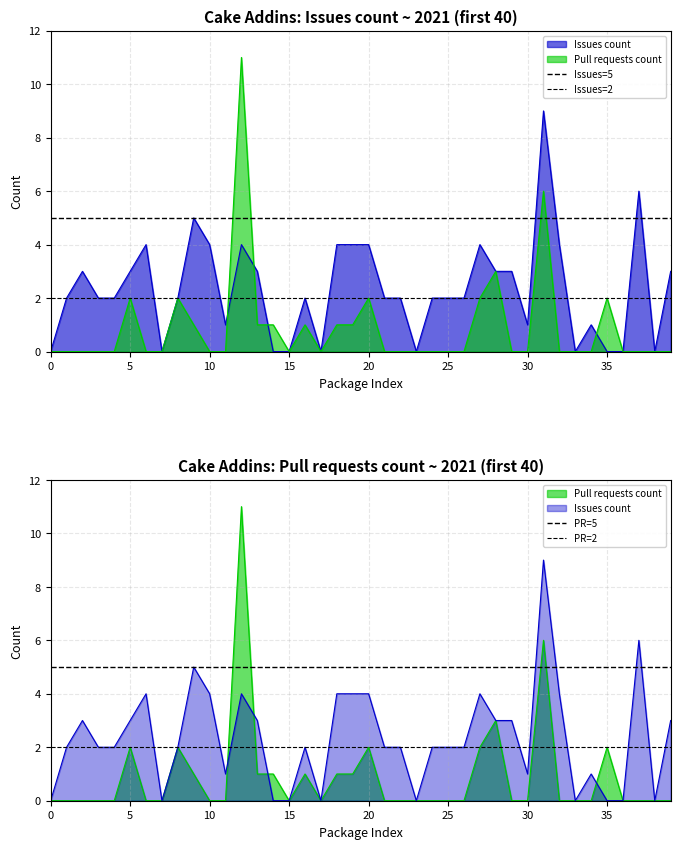

True or false: Issues=5 has a value of 5 at 0.

True